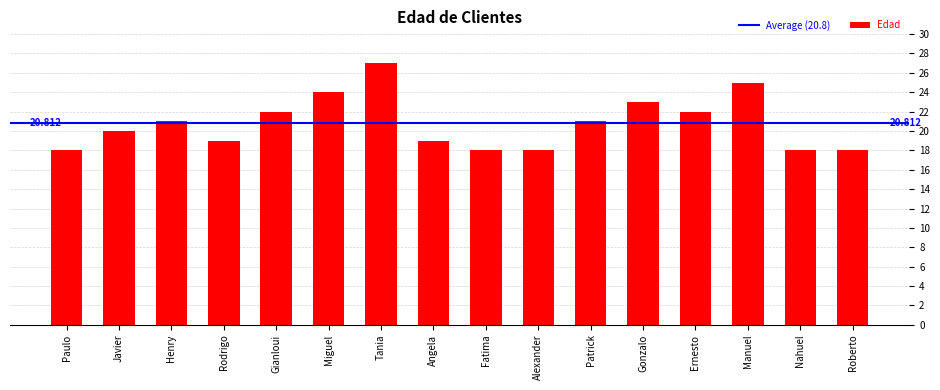

Is it true that the value at Ernesto is 5?

False